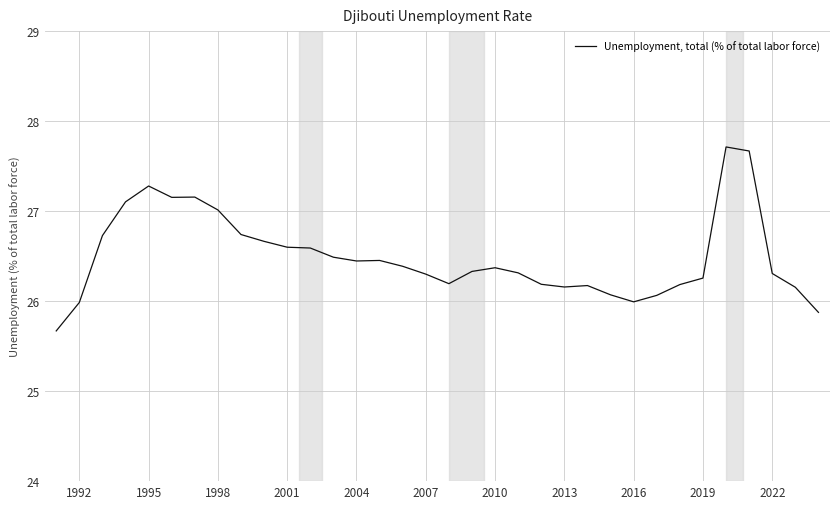

What is the smallest value displayed?

25.7